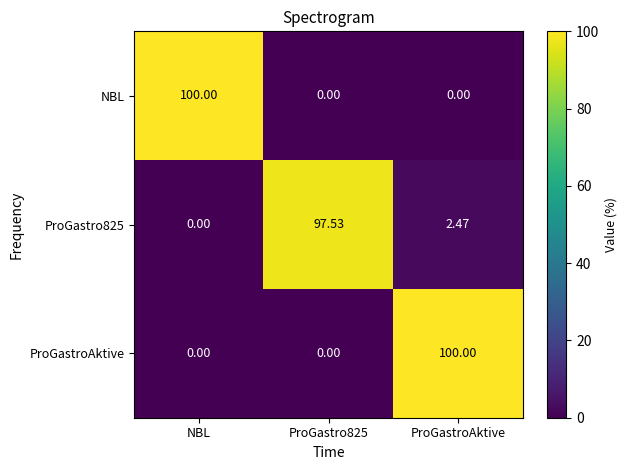

At how many categories does at least one series exceed 65?

3